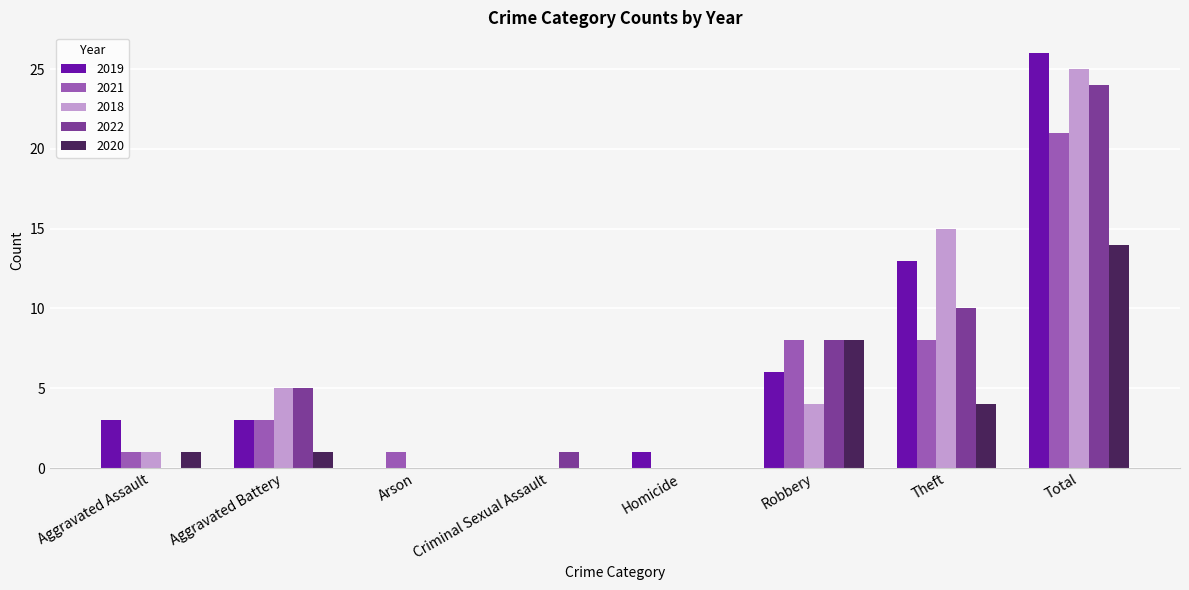

Is it true that 2020 equals 1 at Aggravated Assault?

True